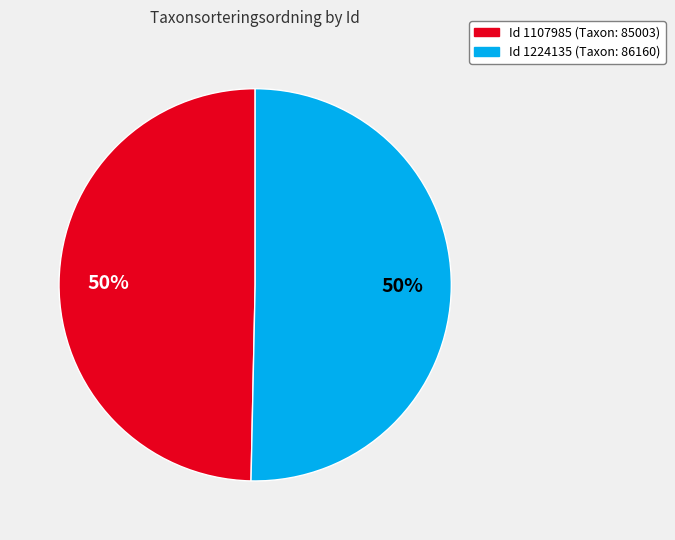

Count the number of slices in the pie.

2